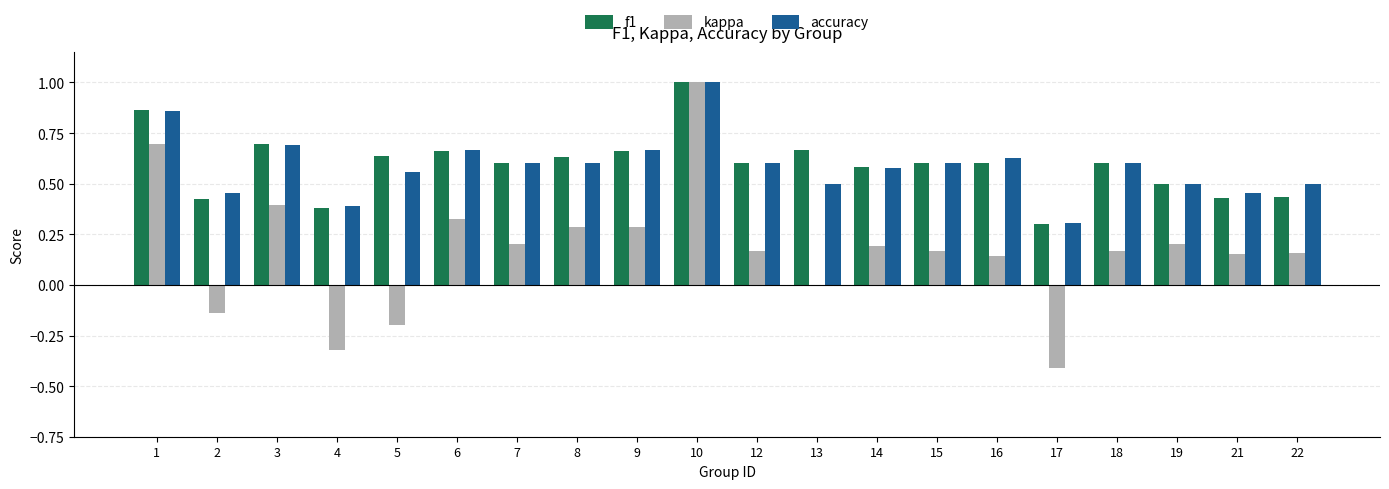

At which category does the chart reach its peak across all series?

10